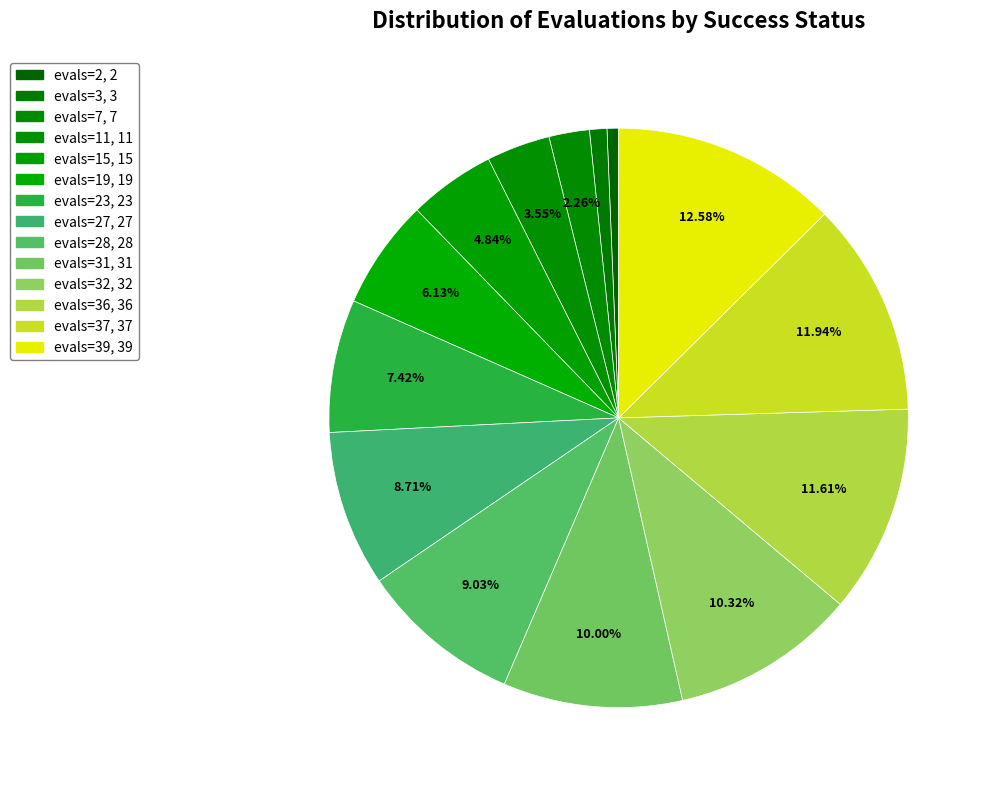

Count the number of slices in the pie.

14